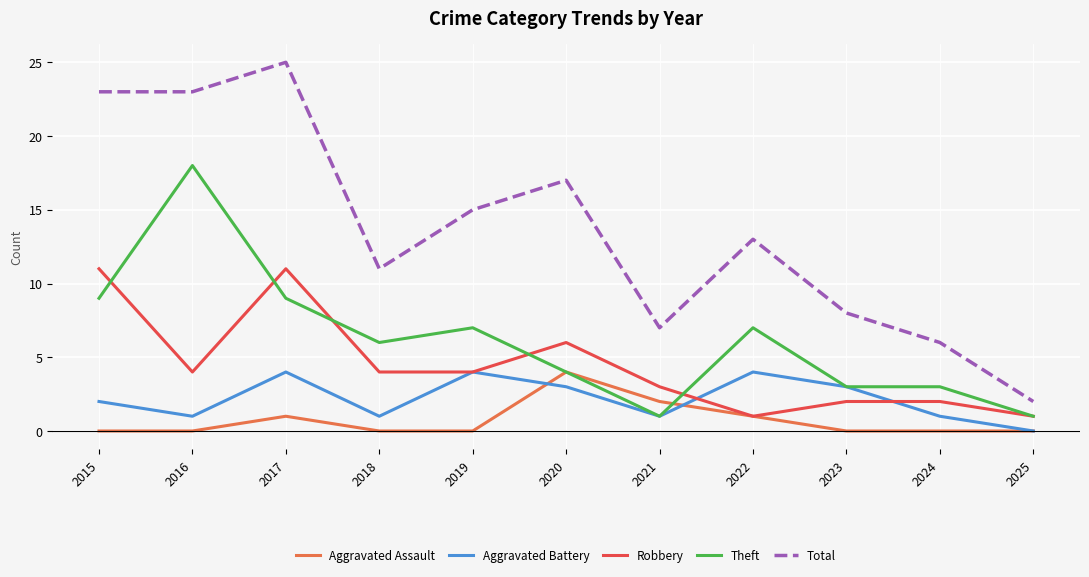

Does the chart display data point markers on the line(s)?

No